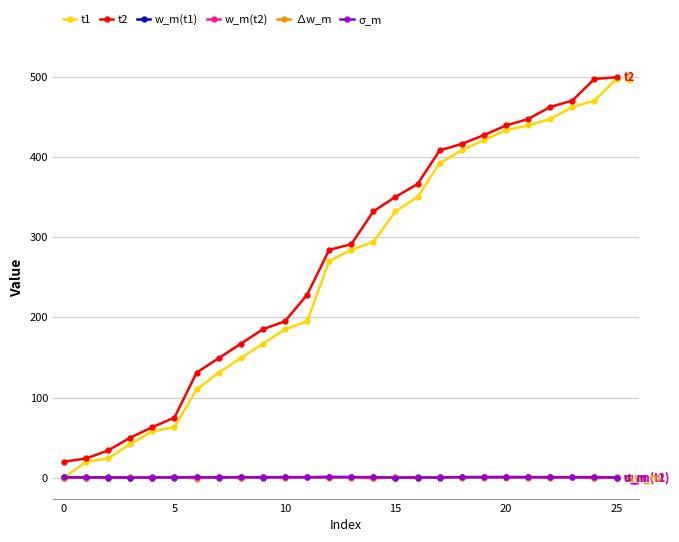

What is the minimum value shown in the chart?

-1.0